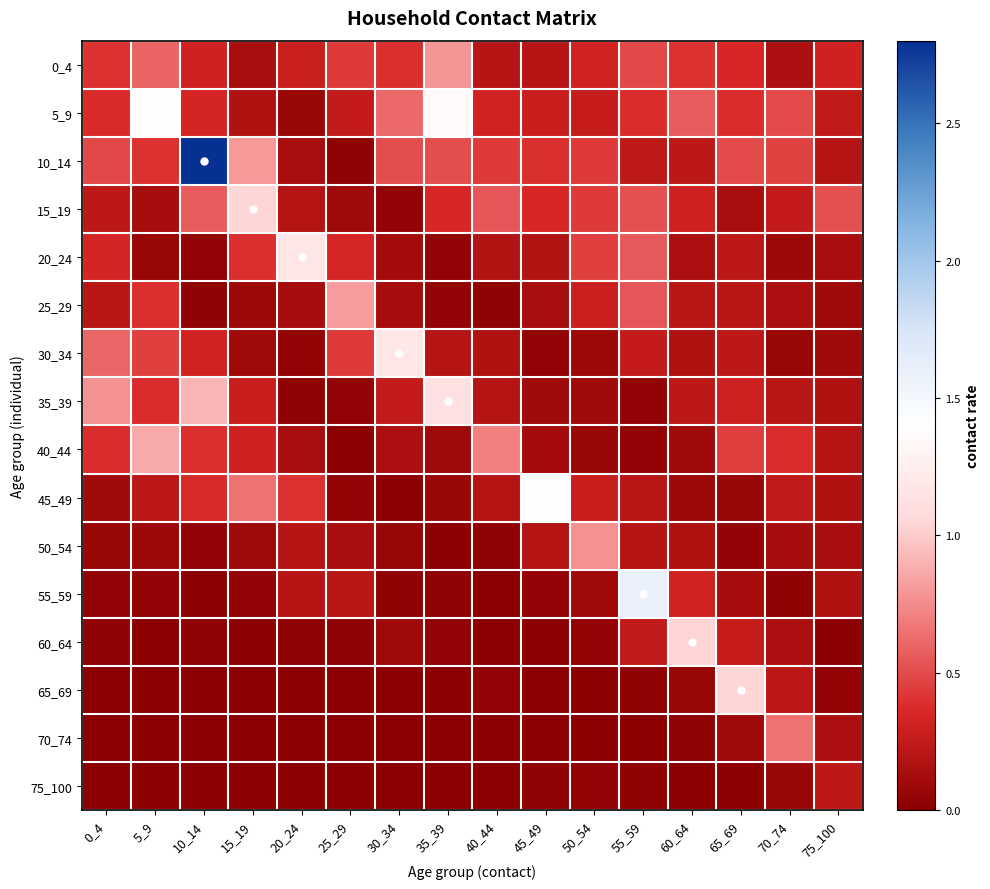

Reading left to right, list all the values displayed in this chart.

0_4: 0_4=0.4	5_9=0.6	10_14=0.3	15_19=0.1	20_24=0.3	25_29=0.4	30_34=0.4	35_39=0.8	40_44=0.2	45_49=0.2	50_54=0.3	55_59=0.5	60_64=0.4	65_69=0.4	70_74=0.2	75_100=0.3
5_9: 0_4=0.4	5_9=1.4	10_14=0.3	15_19=0.2	20_24=0.1	25_29=0.3	30_34=0.6	35_39=1.4	40_44=0.3	45_49=0.3	50_54=0.3	55_59=0.4	60_64=0.6	65_69=0.4	70_74=0.5	75_100=0.2
10_14: 0_4=0.5	5_9=0.4	10_14=2.8	15_19=0.8	20_24=0.1	25_29=0.0	30_34=0.5	35_39=0.5	40_44=0.4	45_49=0.4	50_54=0.4	55_59=0.2	60_64=0.2	65_69=0.5	70_74=0.5	75_100=0.2
15_19: 0_4=0.2	5_9=0.1	10_14=0.6	15_19=1.0	20_24=0.2	25_29=0.1	30_34=0.0	35_39=0.4	40_44=0.5	45_49=0.4	50_54=0.4	55_59=0.5	60_64=0.3	65_69=0.1	70_74=0.3	75_100=0.5
20_24: 0_4=0.3	5_9=0.1	10_14=0.0	15_19=0.4	20_24=1.2	25_29=0.3	30_34=0.1	35_39=0.0	40_44=0.2	45_49=0.2	50_54=0.5	55_59=0.6	60_64=0.2	65_69=0.2	70_74=0.1	75_100=0.1
25_29: 0_4=0.2	5_9=0.4	10_14=0.0	15_19=0.1	20_24=0.1	25_29=0.8	30_34=0.1	35_39=0.1	40_44=0.0	45_49=0.1	50_54=0.3	55_59=0.5	60_64=0.2	65_69=0.2	70_74=0.1	75_100=0.1
30_34: 0_4=0.6	5_9=0.5	10_14=0.3	15_19=0.1	20_24=0.0	25_29=0.4	30_34=1.2	35_39=0.2	40_44=0.2	45_49=0.0	50_54=0.1	55_59=0.3	60_64=0.2	65_69=0.2	70_74=0.1	75_100=0.1
35_39: 0_4=0.8	5_9=0.4	10_14=0.9	15_19=0.3	20_24=0.0	25_29=0.0	30_34=0.3	35_39=1.1	40_44=0.2	45_49=0.1	50_54=0.1	55_59=0.1	60_64=0.2	65_69=0.3	70_74=0.2	75_100=0.2
40_44: 0_4=0.4	5_9=0.9	10_14=0.4	15_19=0.3	20_24=0.1	25_29=0.0	30_34=0.2	35_39=0.1	40_44=0.7	45_49=0.1	50_54=0.1	55_59=0.0	60_64=0.1	65_69=0.5	70_74=0.4	75_100=0.2
45_49: 0_4=0.1	5_9=0.2	10_14=0.4	15_19=0.7	20_24=0.4	25_29=0.0	30_34=0.0	35_39=0.1	40_44=0.2	45_49=1.4	50_54=0.3	55_59=0.2	60_64=0.1	65_69=0.1	70_74=0.2	75_100=0.2
50_54: 0_4=0.1	5_9=0.1	10_14=0.0	15_19=0.1	20_24=0.2	25_29=0.1	30_34=0.1	35_39=0.0	40_44=0.0	45_49=0.2	50_54=0.8	55_59=0.2	60_64=0.2	65_69=0.0	70_74=0.1	75_100=0.1
55_59: 0_4=0.0	5_9=0.0	10_14=0.0	15_19=0.0	20_24=0.2	25_29=0.2	30_34=0.0	35_39=0.0	40_44=0.0	45_49=0.1	50_54=0.1	55_59=1.6	60_64=0.3	65_69=0.1	70_74=0.0	75_100=0.2
60_64: 0_4=0.0	5_9=0.0	10_14=0.0	15_19=0.0	20_24=0.0	25_29=0.0	30_34=0.1	35_39=0.0	40_44=0.0	45_49=0.0	50_54=0.0	55_59=0.2	60_64=1.0	65_69=0.3	70_74=0.2	75_100=0.0
65_69: 0_4=0.0	5_9=0.0	10_14=0.0	15_19=0.0	20_24=0.0	25_29=0.0	30_34=0.0	35_39=0.0	40_44=0.0	45_49=0.0	50_54=0.0	55_59=0.0	60_64=0.1	65_69=1.0	70_74=0.2	75_100=0.0
70_74: 0_4=0.0	5_9=0.0	10_14=0.0	15_19=0.0	20_24=0.0	25_29=0.0	30_34=0.0	35_39=0.0	40_44=0.0	45_49=0.0	50_54=0.0	55_59=0.0	60_64=0.0	65_69=0.1	70_74=0.7	75_100=0.2
75_100: 0_4=0.0	5_9=0.0	10_14=0.0	15_19=0.0	20_24=0.0	25_29=0.0	30_34=0.0	35_39=0.0	40_44=0.0	45_49=0.0	50_54=0.0	55_59=0.0	60_64=0.0	65_69=0.0	70_74=0.1	75_100=0.2